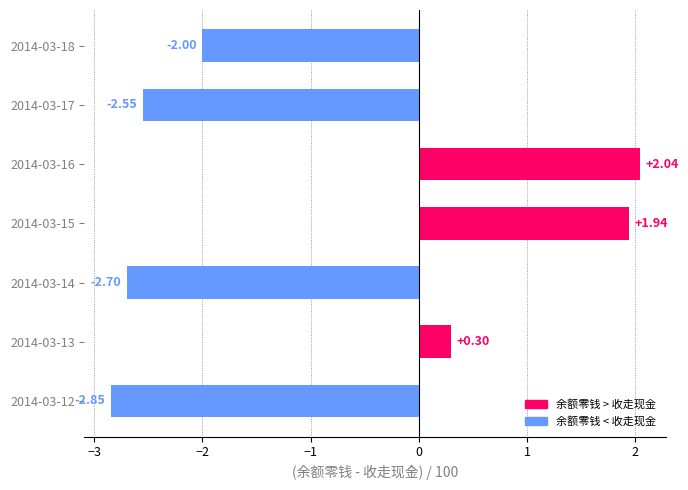

Rank the categories by value from highest to lowest.

2014-03-16, 2014-03-15, 2014-03-13, 2014-03-18, 2014-03-17, 2014-03-14, 2014-03-12